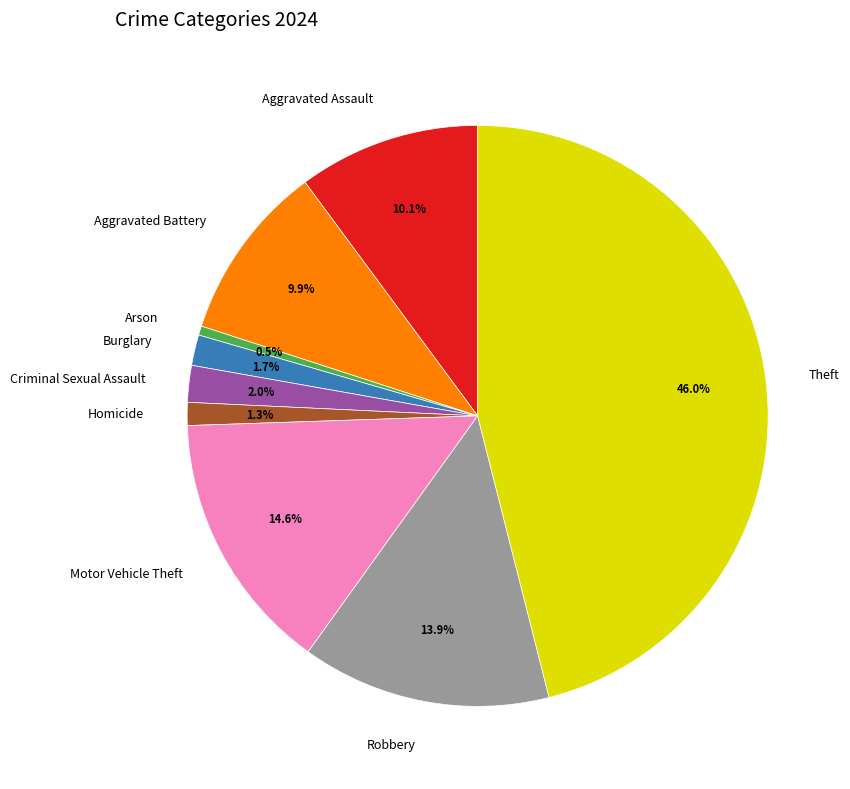

Is the sum of Criminal Sexual Assault and Aggravated Assault greater than half?

No